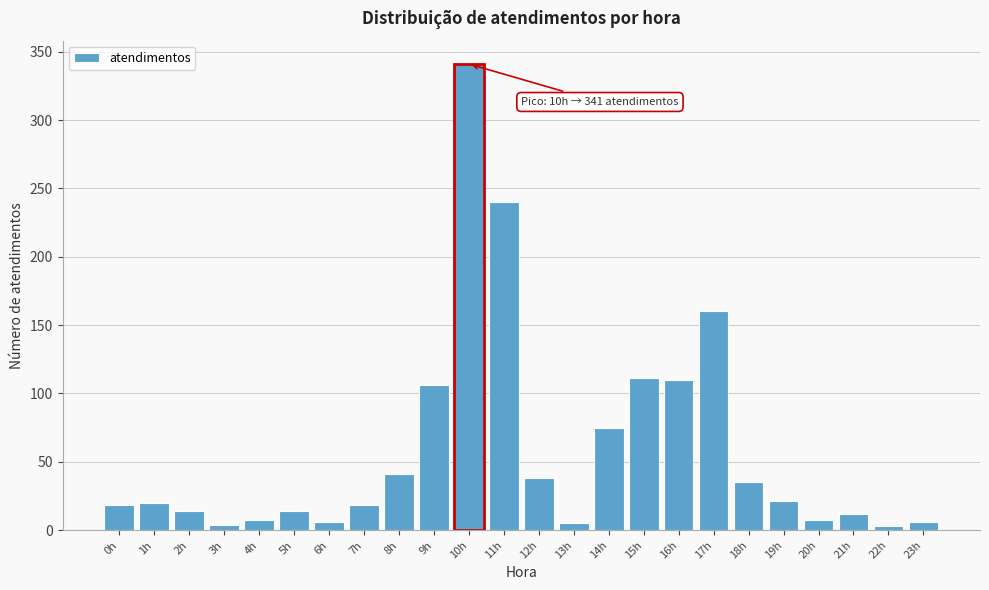

Which has a higher value, 8h or 7h?

8h